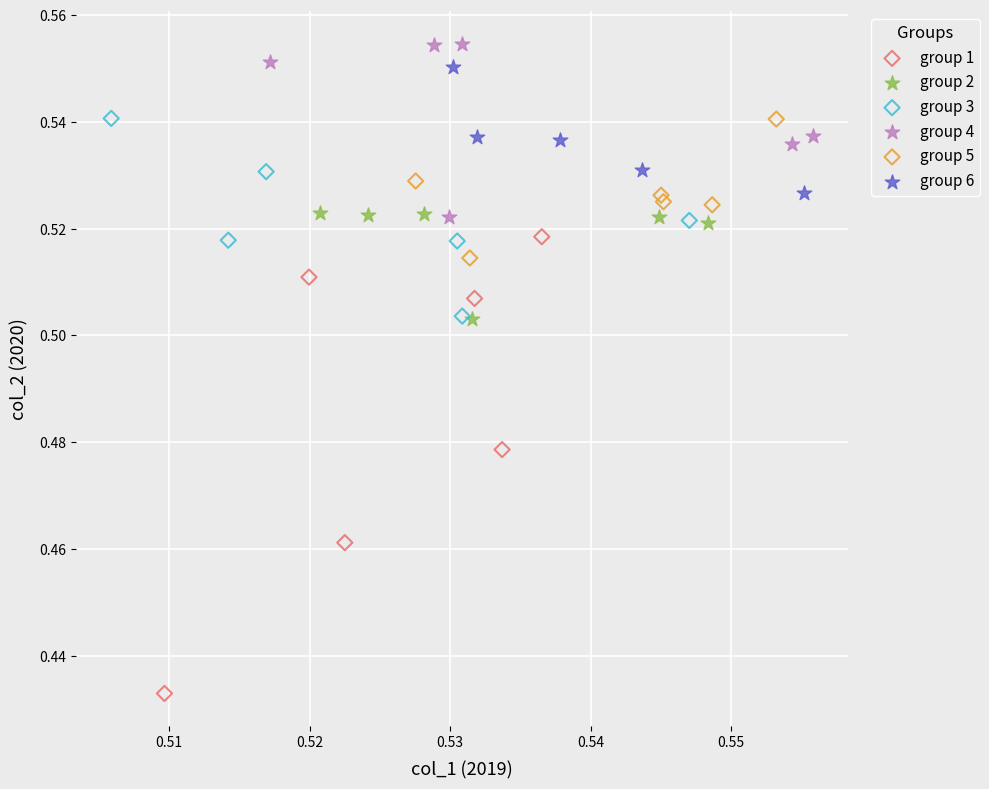

Which series has the widest spread of Y values?

group 1